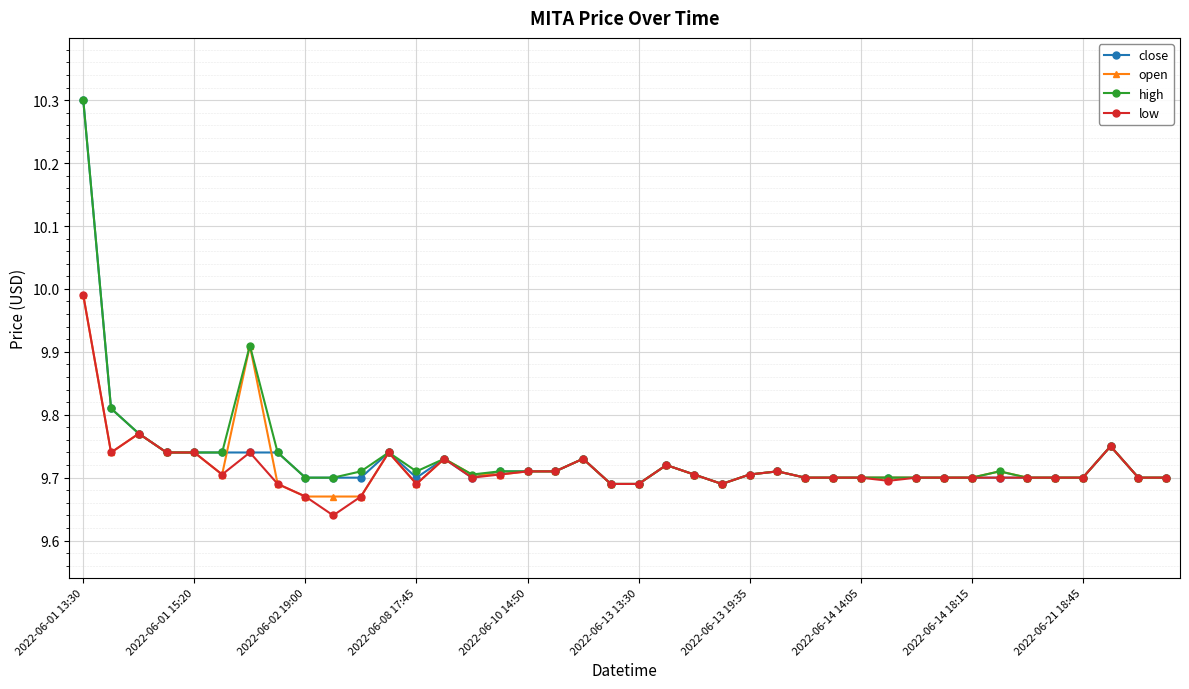

How many high values are between 9 and 10?

39